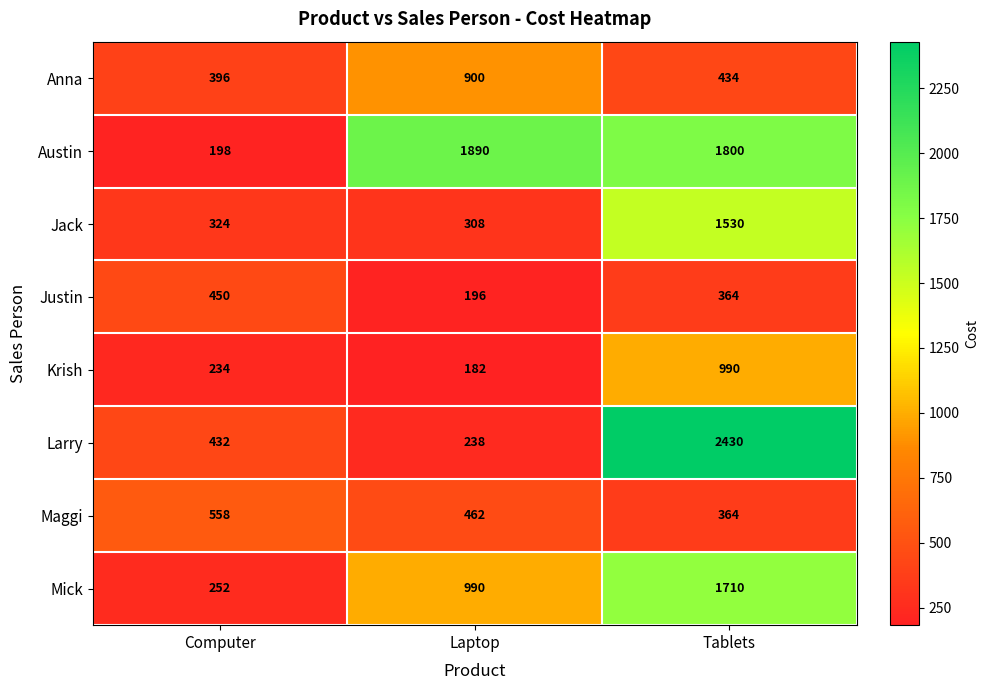

Read the Krish value at Tablets.

990